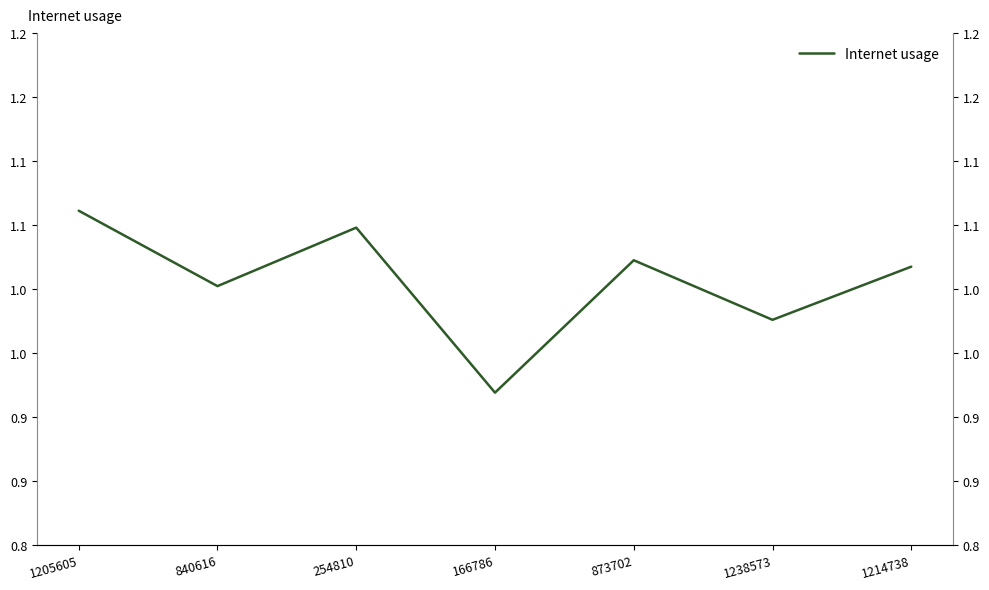

At which category does the chart reach its peak across all series?

1205605